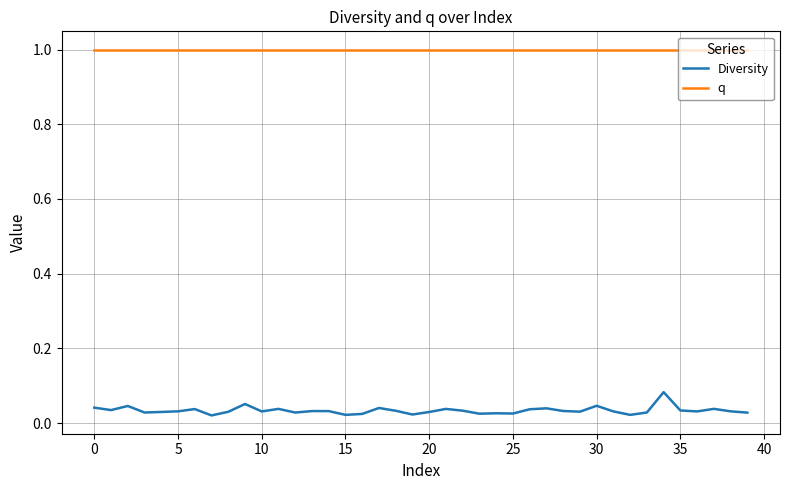

What are all the series names shown in the legend?

Diversity, q